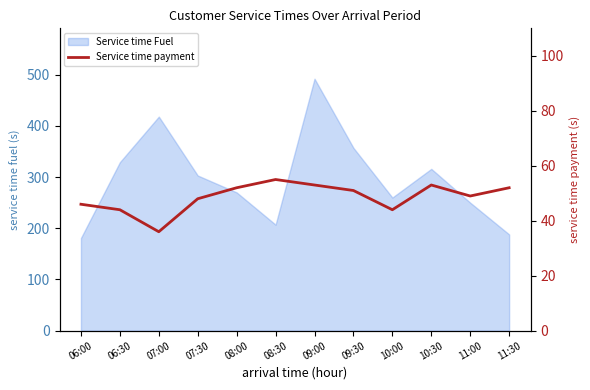

At which category does the chart reach its minimum across all series?

07:00